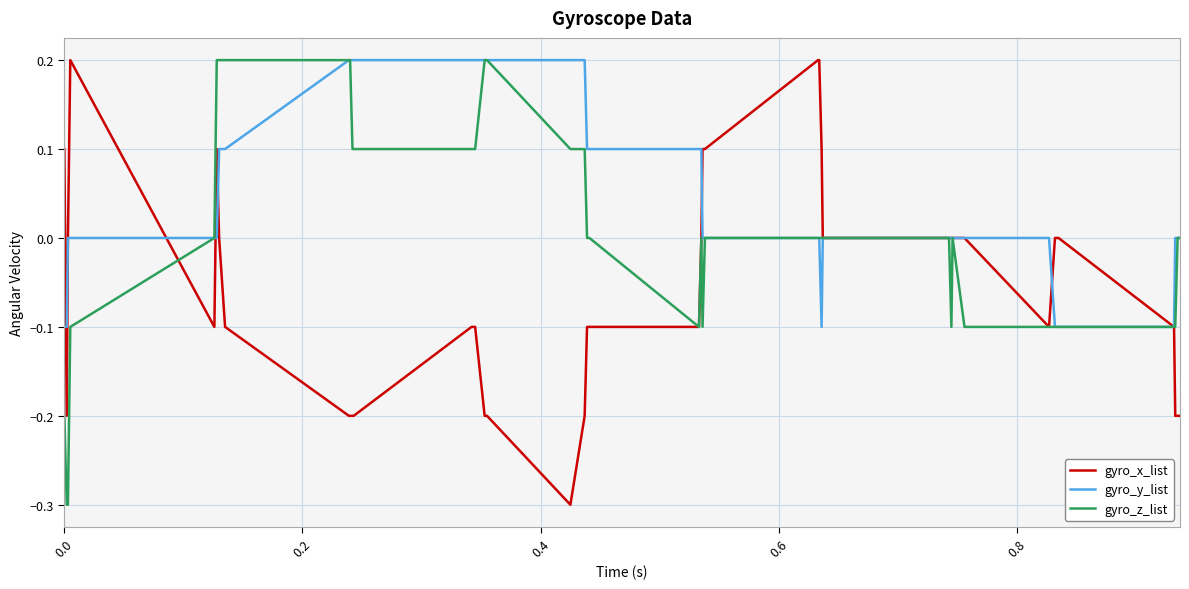

Rank the series by their average value, from highest to lowest.

gyro_y_list, gyro_z_list, gyro_x_list